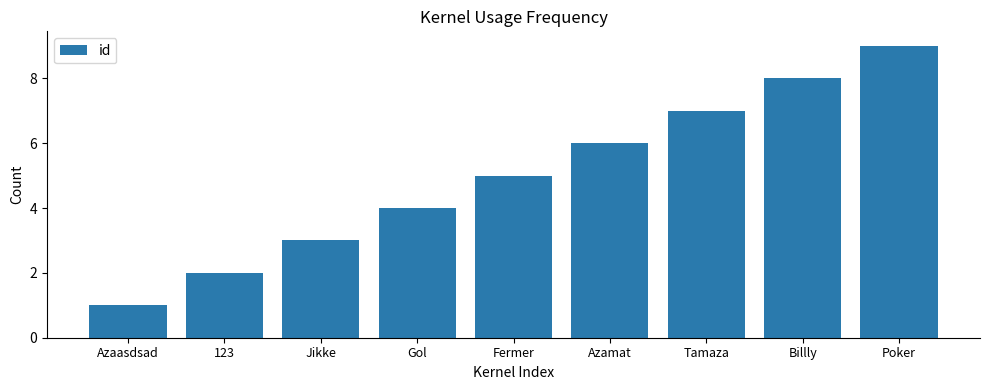

Between Tamaza and Billly, which is larger?

Billly